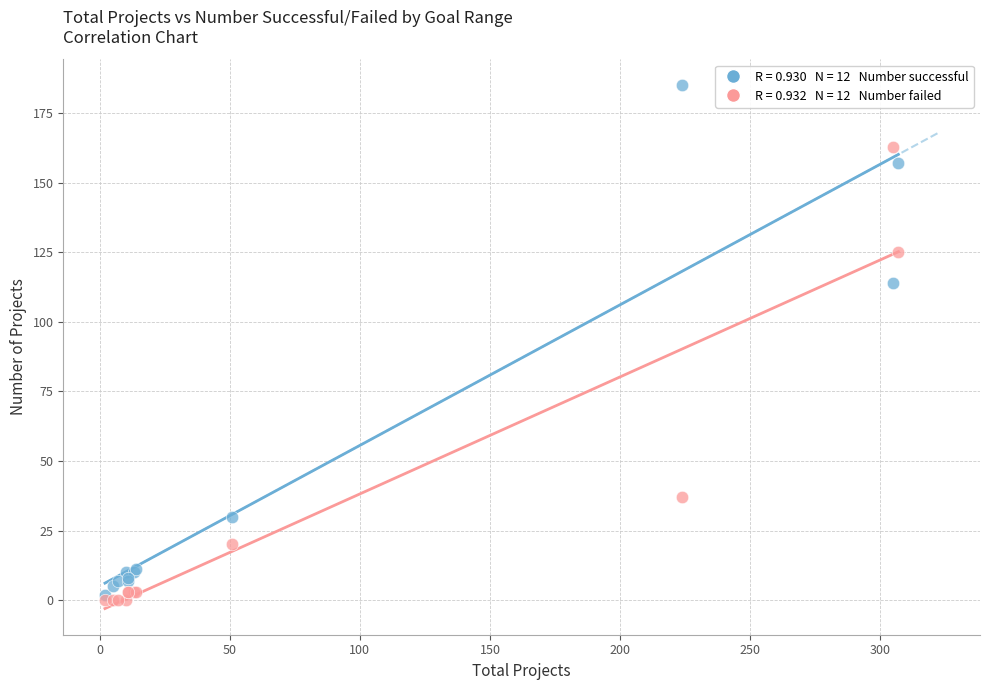

Across all series, what Y value is closest to 92?

114